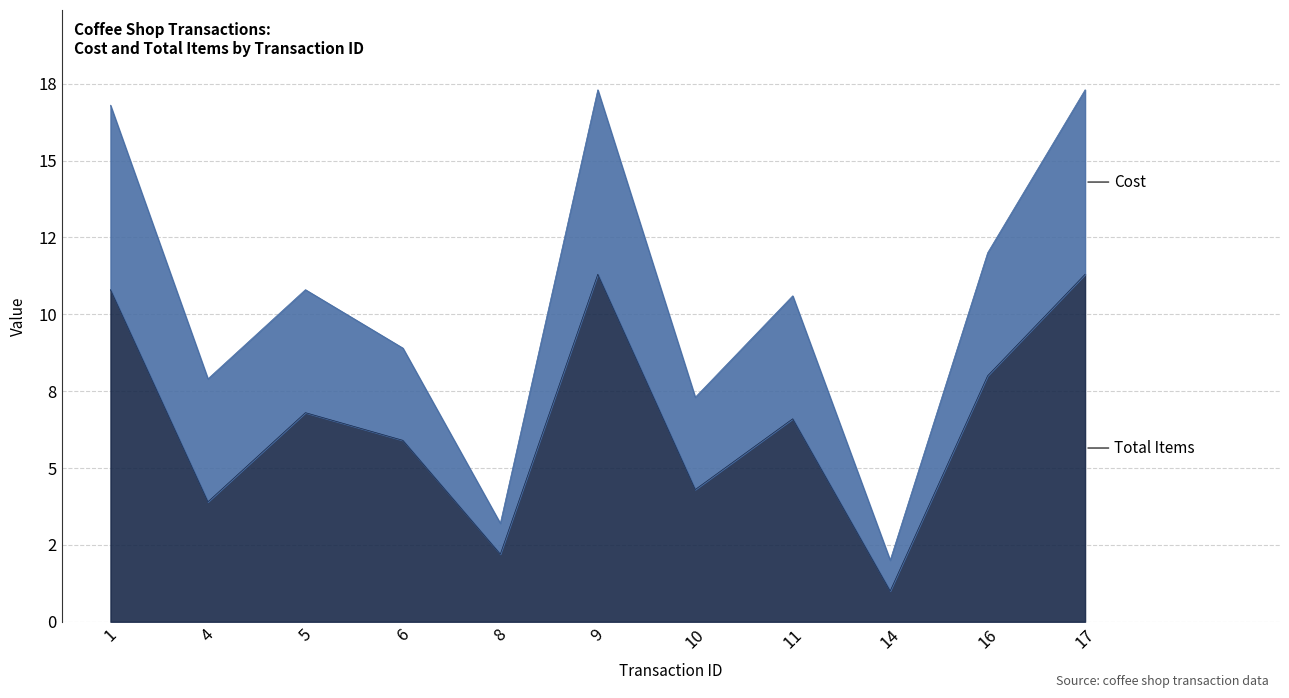

What is the average value?

6.6